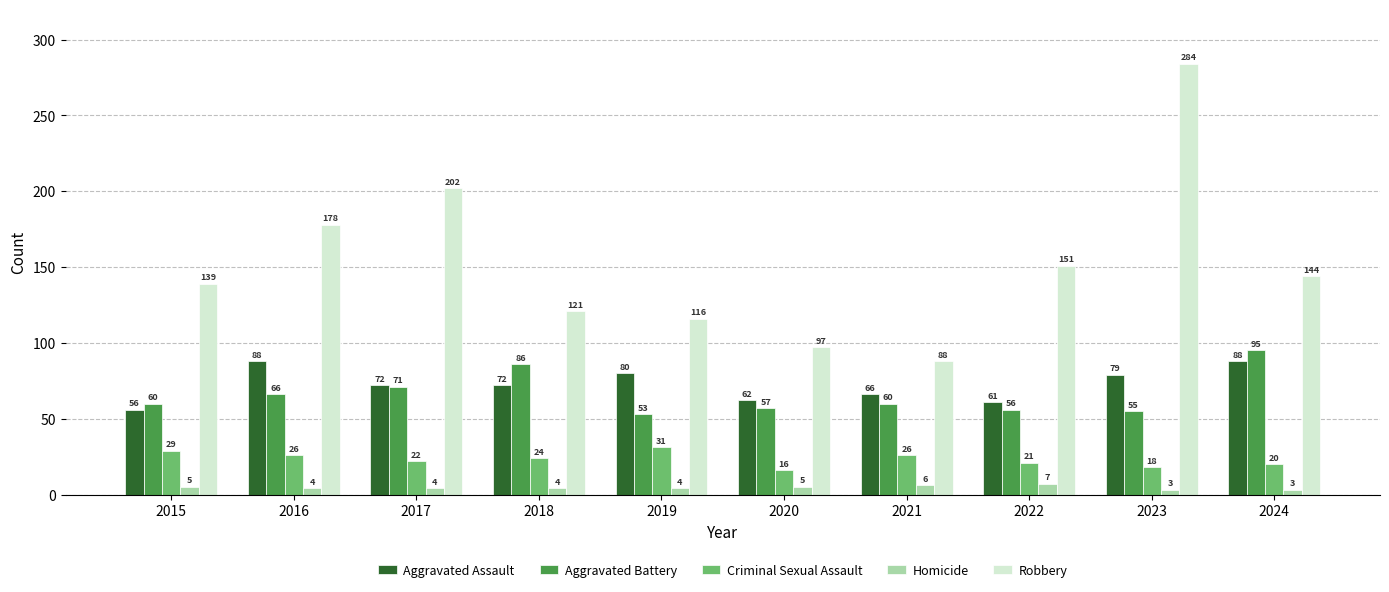

Between 2019 and 2020, which series saw the biggest shift?

Robbery